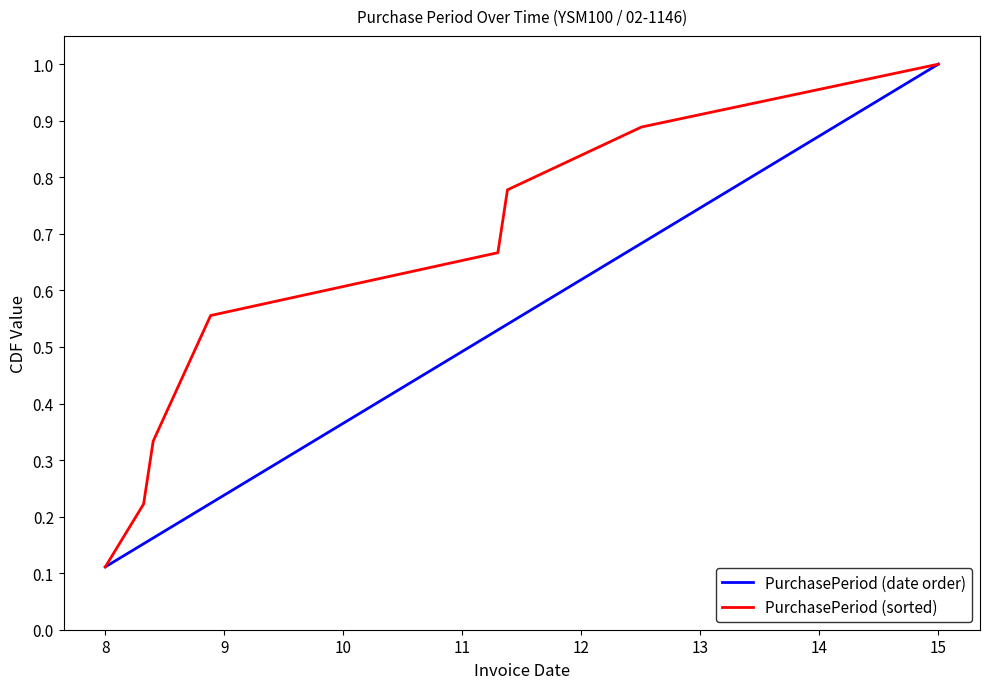

True or false: PurchasePeriod (sorted) and PurchasePeriod (date order) intersect in this chart.

False